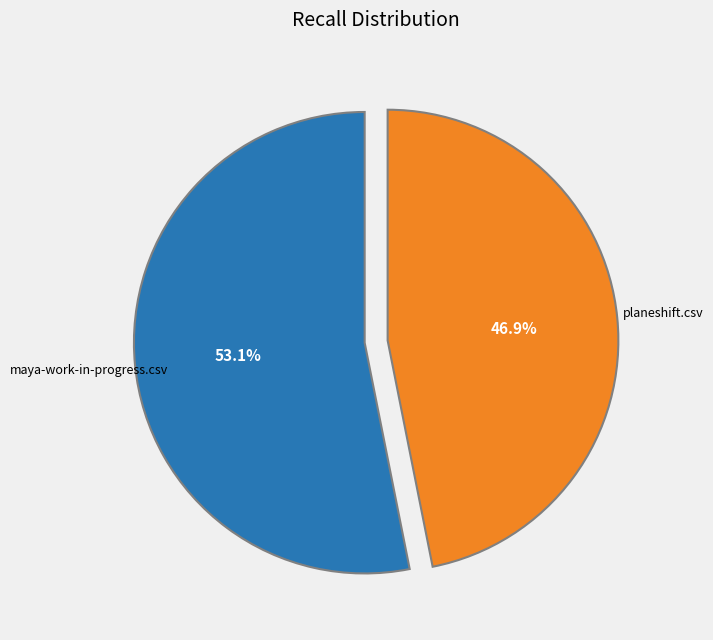

How many segments does this pie chart have?

2